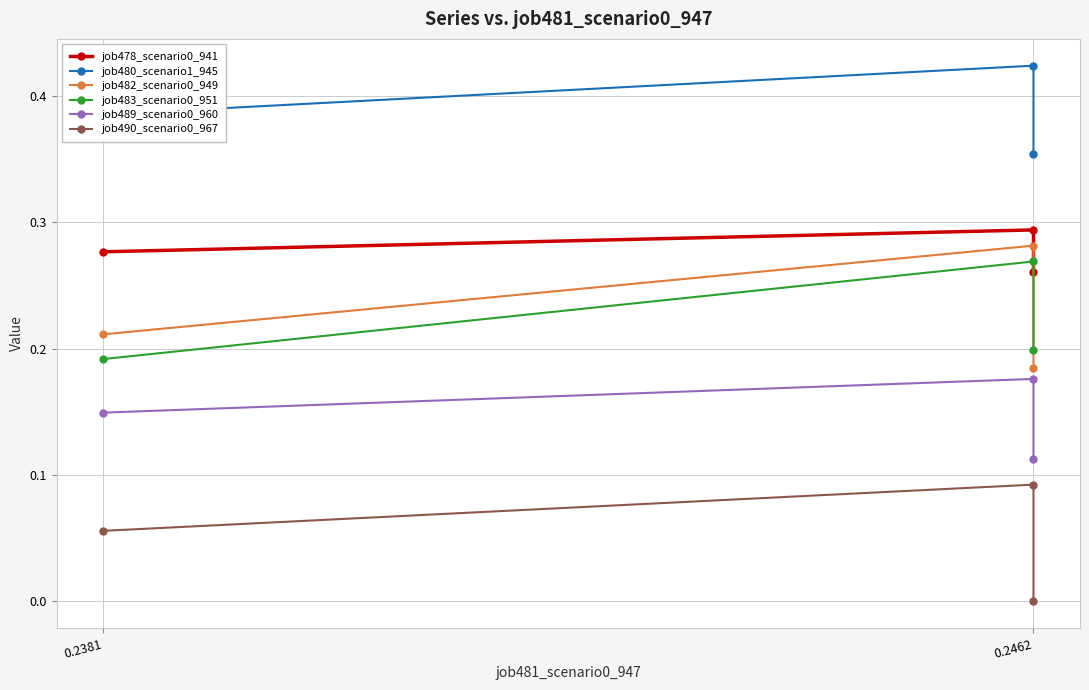

Reading right to left, extract all data points from this chart.

job478_scenario0_941: 0.3	0.3	0.3
job480_scenario1_945: 0.4	0.4	0.4
job482_scenario0_949: 0.2	0.3	0.2
job483_scenario0_951: 0.2	0.3	0.2
job489_scenario0_960: 0.1	0.2	0.1
job490_scenario0_967: 0.1	0.1	0.0